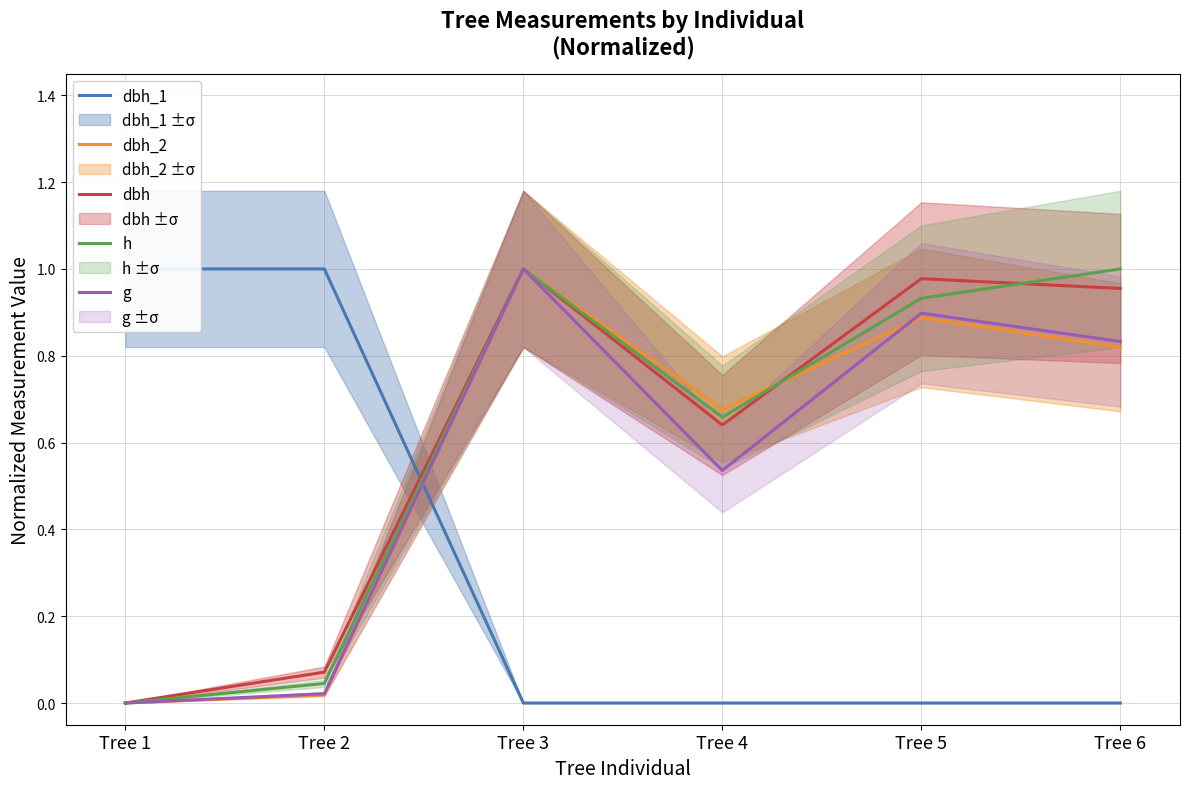

Reading right to left, extract all data points from this chart.

dbh_1: 0.0	0.0	0.0	0.0	1.0	1.0
dbh_2: 0.8	0.9	0.7	1.0	0.0	0.0
dbh: 1.0	1.0	0.6	1.0	0.1	0.0
h: 1.0	0.9	0.7	1.0	0.0	0.0
g: 0.8	0.9	0.5	1.0	0.0	0.0